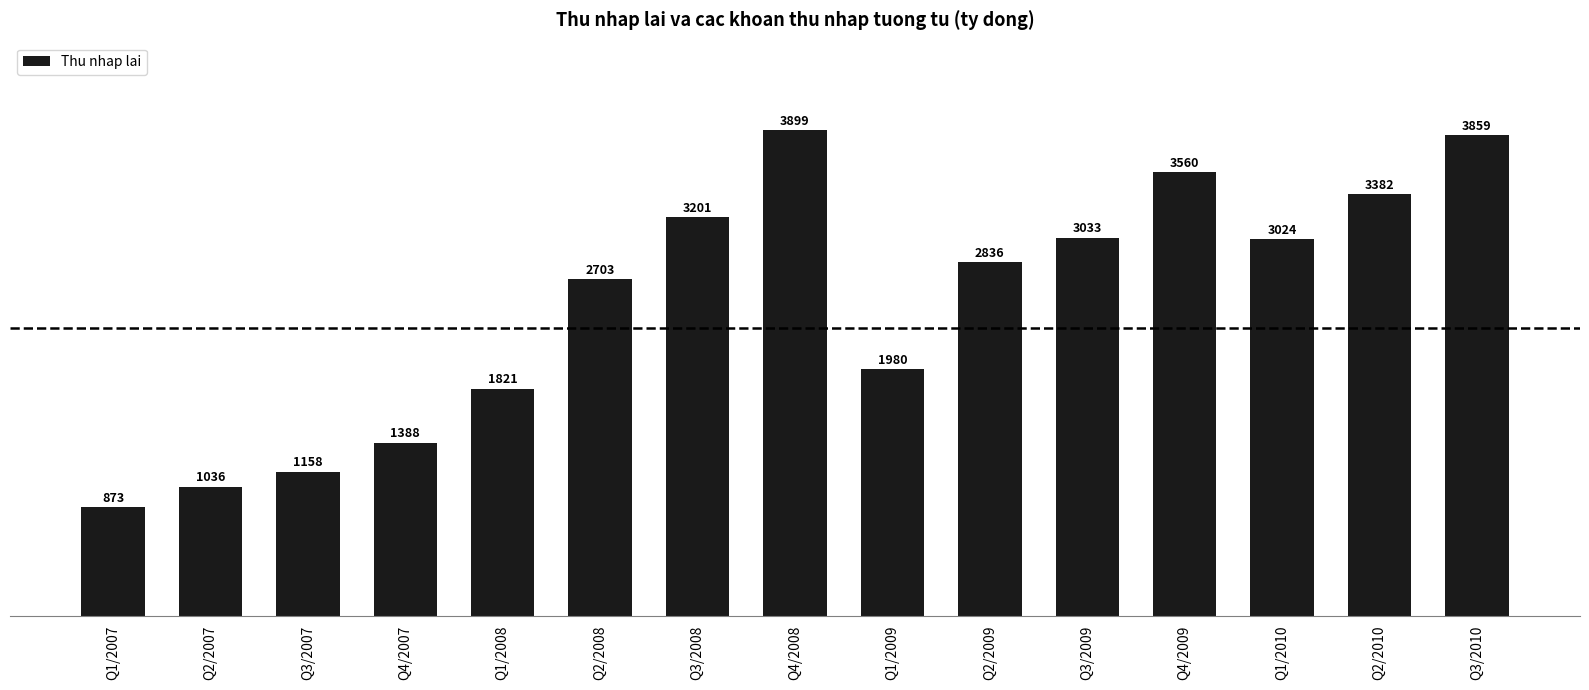

Rank the categories by value from highest to lowest.

Q4/2008, Q3/2010, Q4/2009, Q2/2010, Q3/2008, Q3/2009, Q1/2010, Q2/2009, Q2/2008, Q1/2009, Q1/2008, Q4/2007, Q3/2007, Q2/2007, Q1/2007